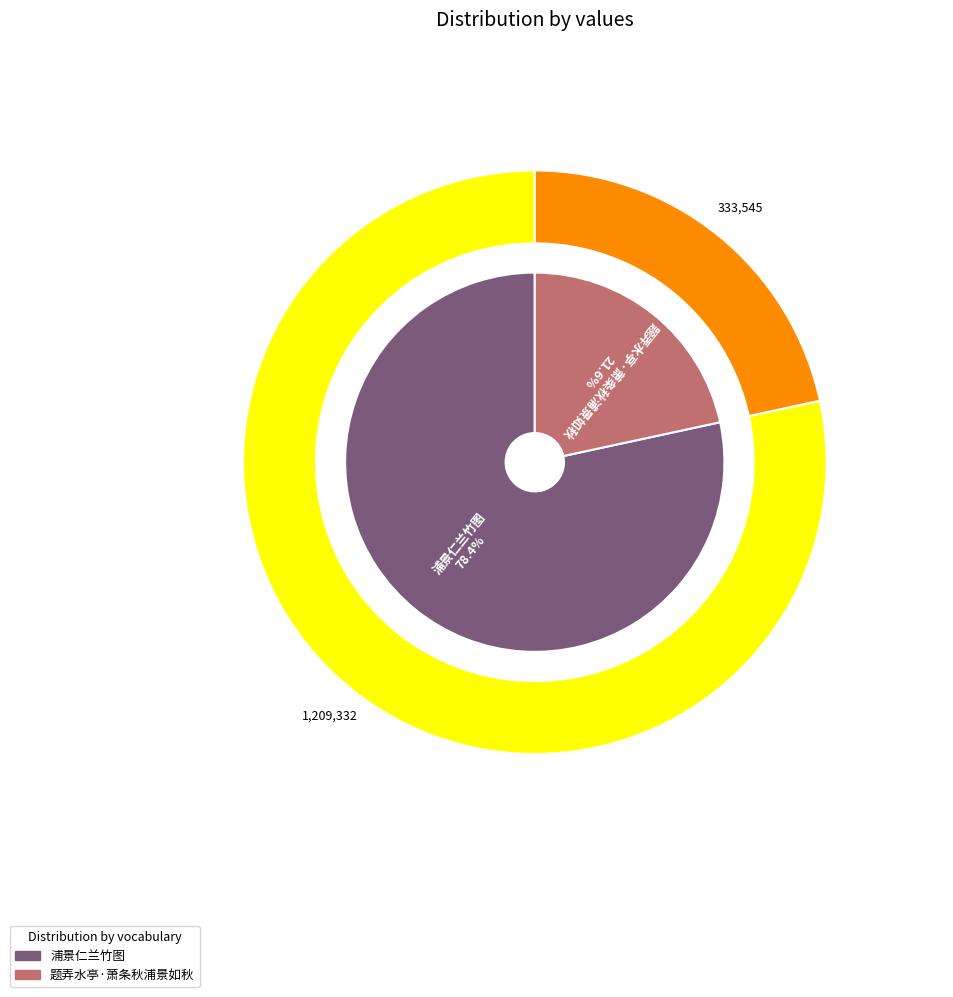

What percentage is NOT represented by 题弄水亭·萧条秋浦景如秋?

78.4%